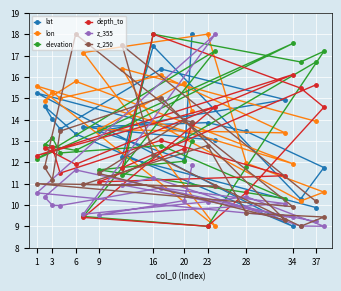

What is the difference between the highest and lowest values at 9?

4.0